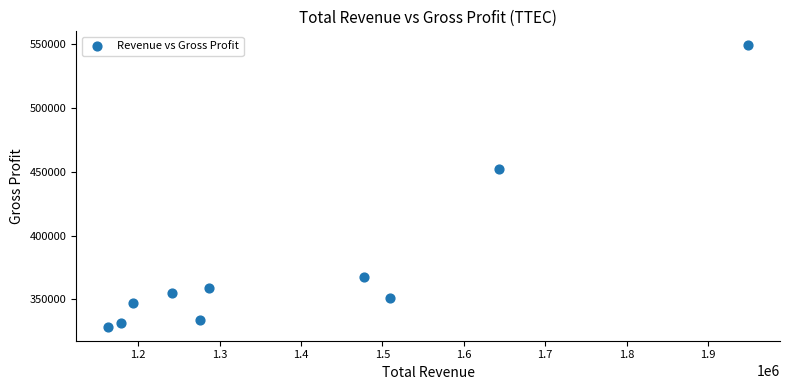

What is the range of Y values (max minus min)?

220700